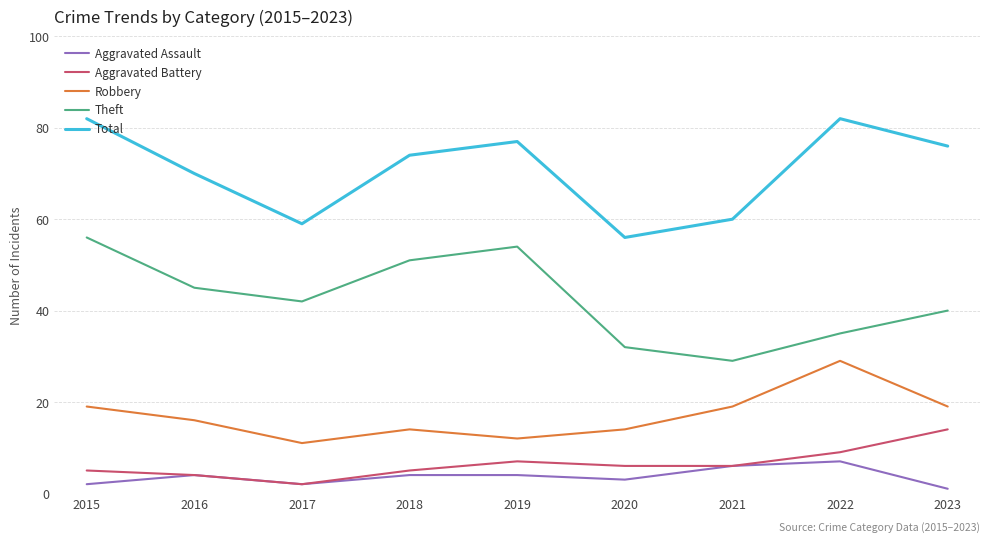

What is the total value across all series at 2015?

164